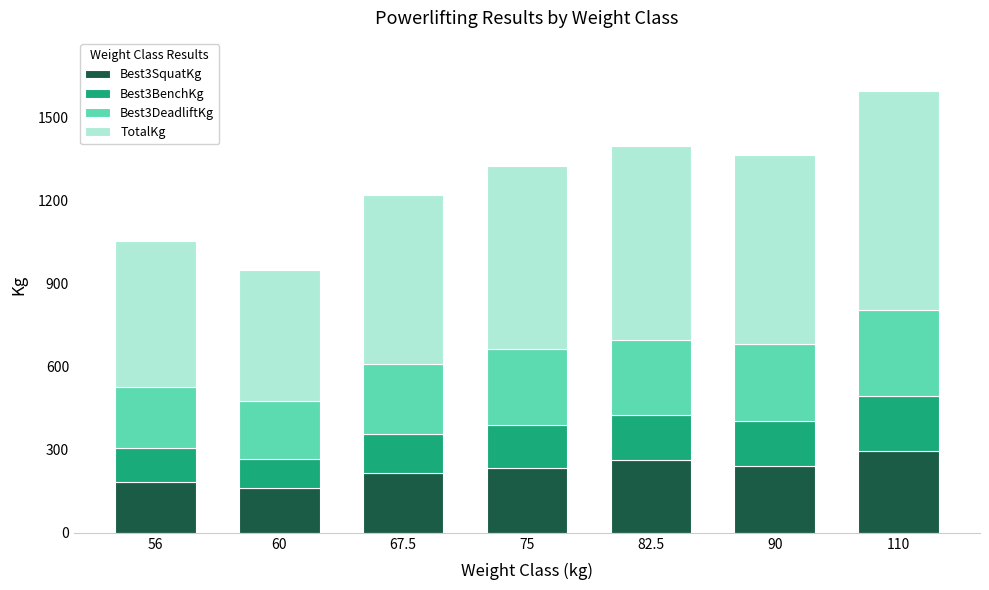

Are the bars grouped side by side (vs. stacked)?

No